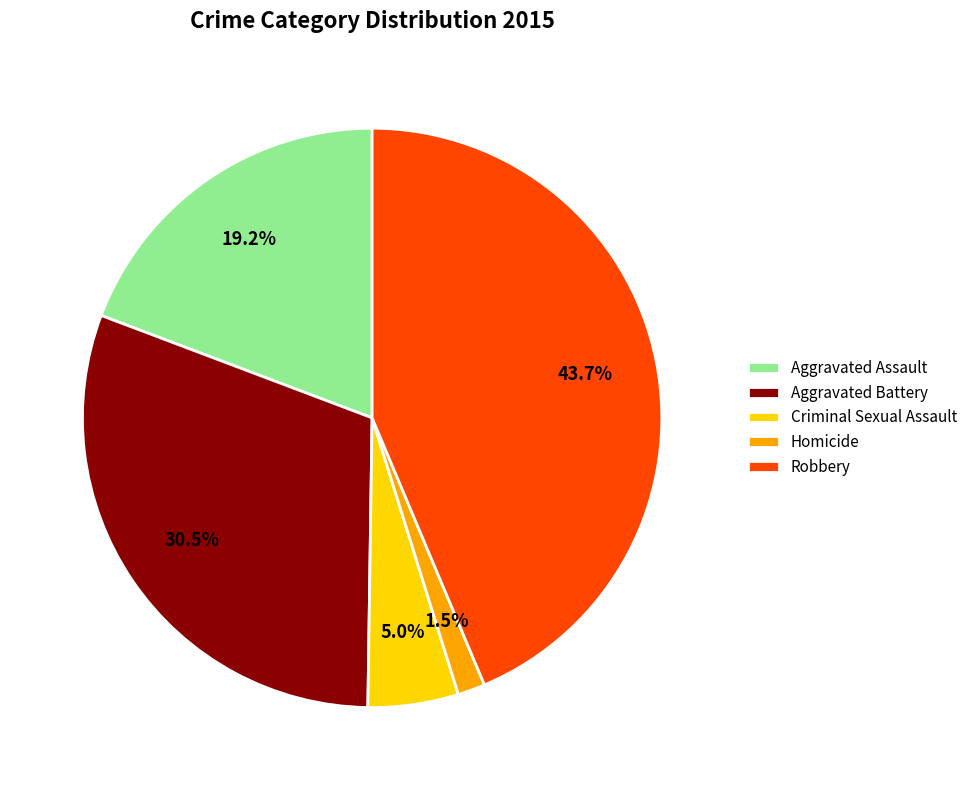

How many slices are in this pie chart?

5